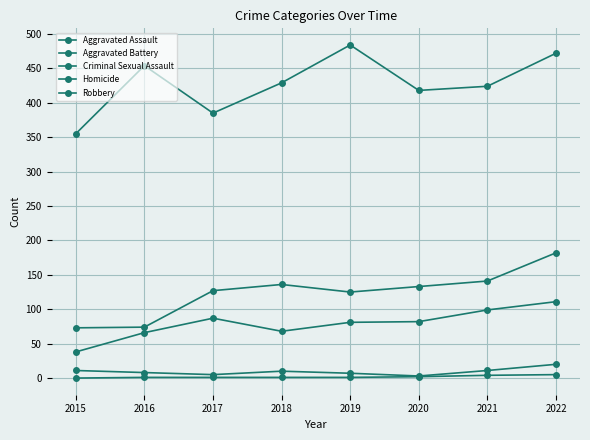

True or false: Criminal Sexual Assault has more than 1 points higher than both neighbors.

False